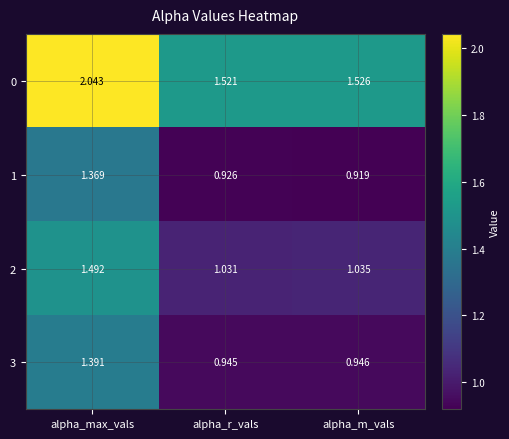

Is the value of 0 at alpha_r_vals greater than the value of 3 at alpha_r_vals?

Yes